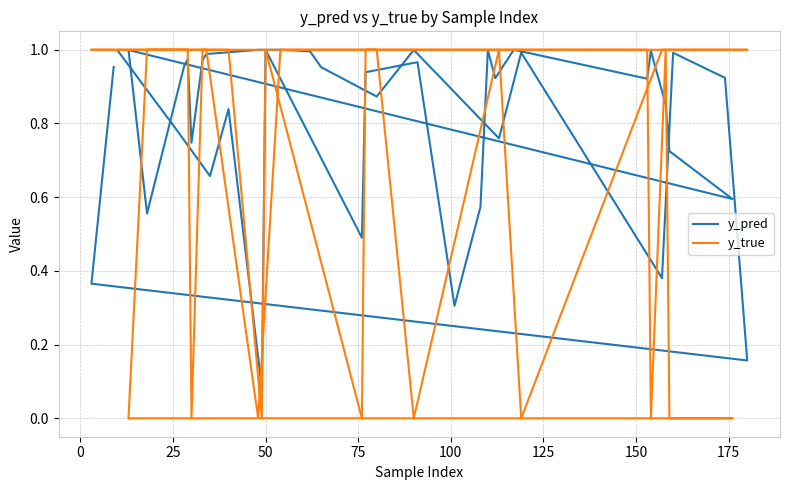

Which series has the largest range (max minus min)?

y_true